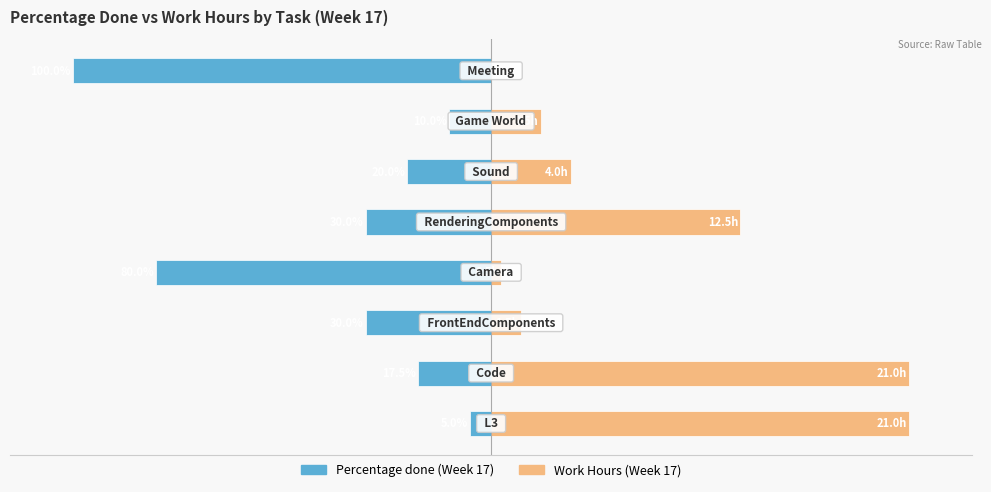

What are all the series names shown in the legend?

Percentage done (Week 17), Work Hours (Week 17)